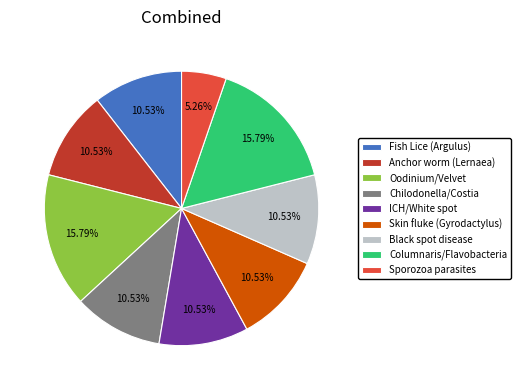

Does Columnaris/Flavobacteria account for over 50% of the chart?

No